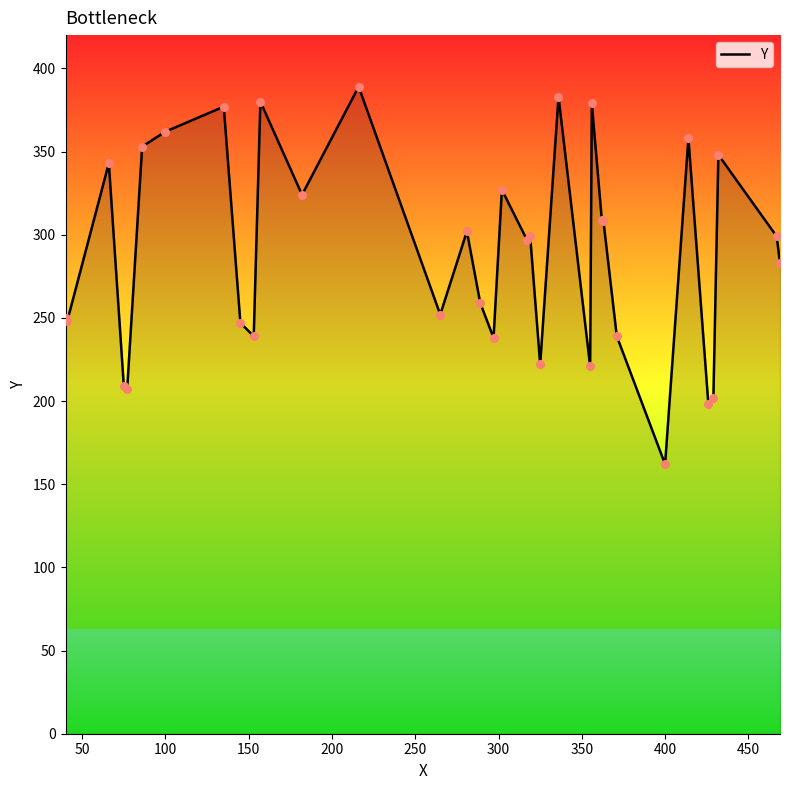

What is the difference between the maximum and minimum values?

227